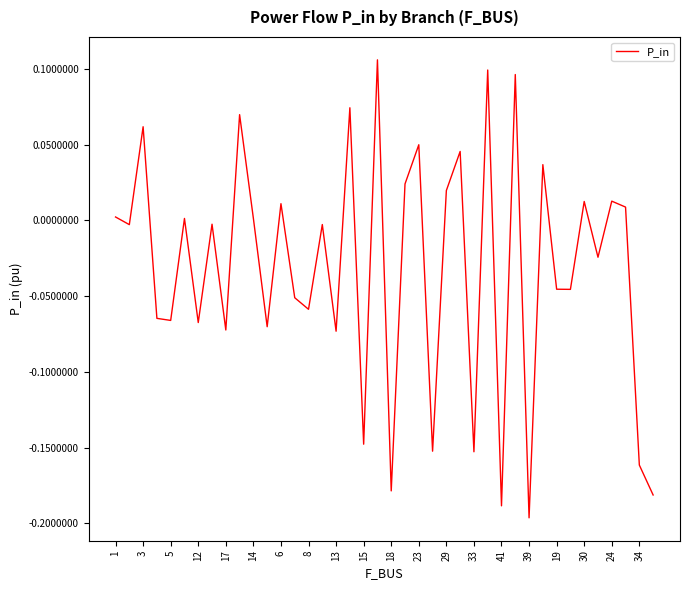

What is the difference between the maximum and minimum values?

0.3